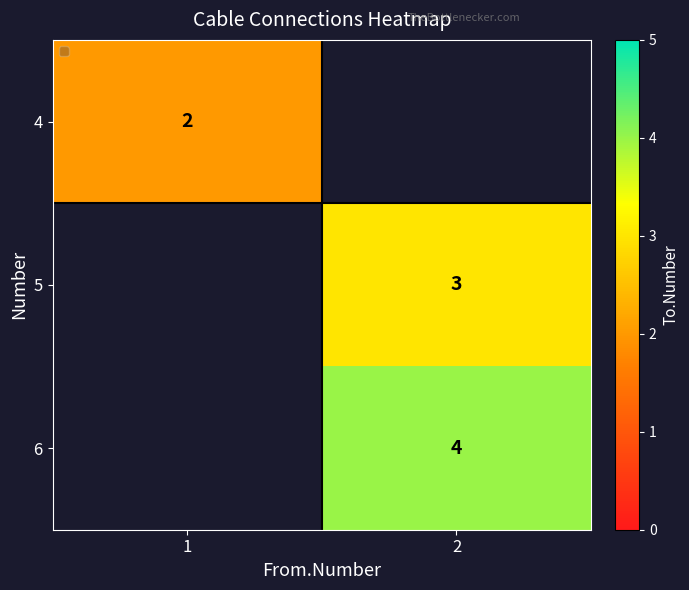

How many values in 6 are above zero?

1